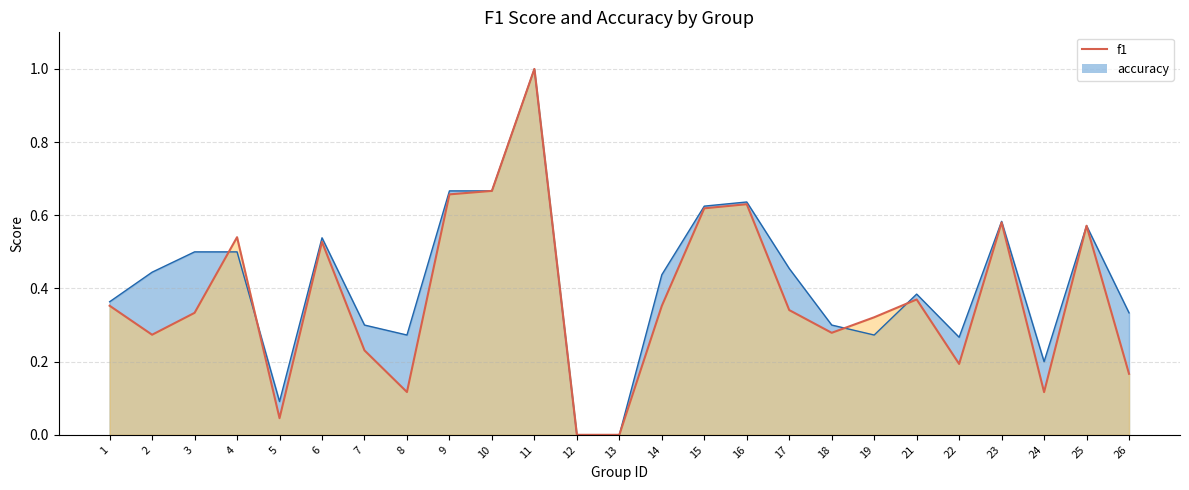

What is the sum of all accuracy values?

10.4